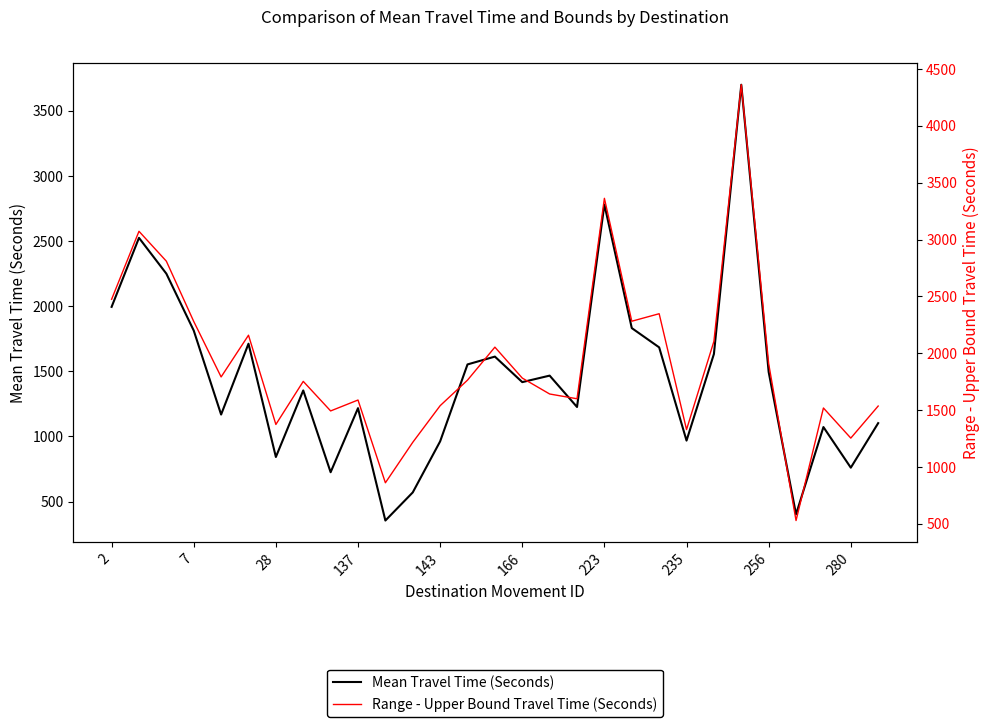

True or false: Mean Travel Time (Seconds) and Range - Upper Bound Travel Time (Seconds) cross at least once.

False